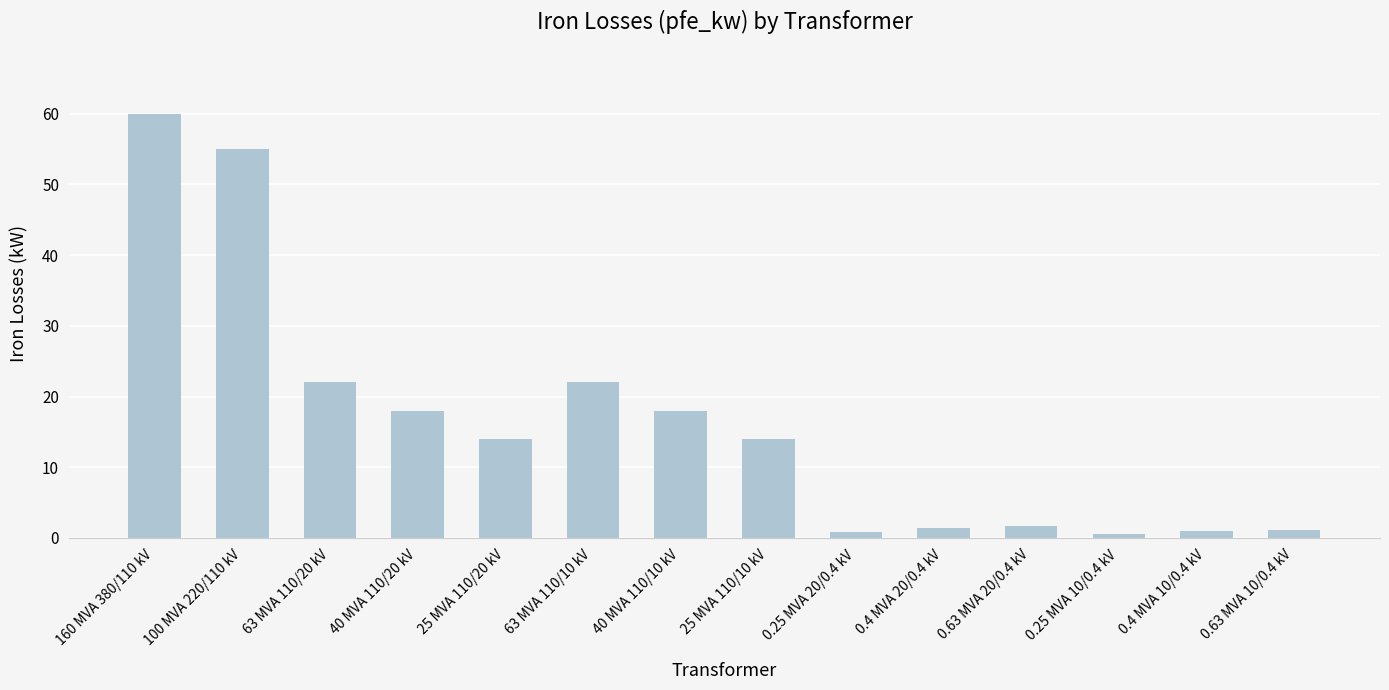

True or false: the data shows 22.0 at 63 MVA 110/10 kV.

True